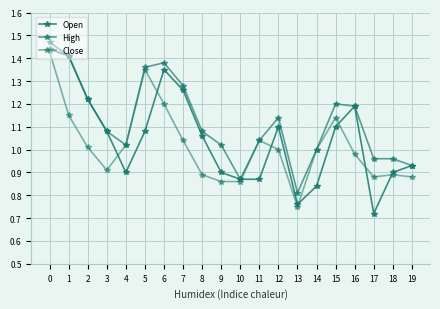

The Open series shows 1.1 at 8. True or false?

True